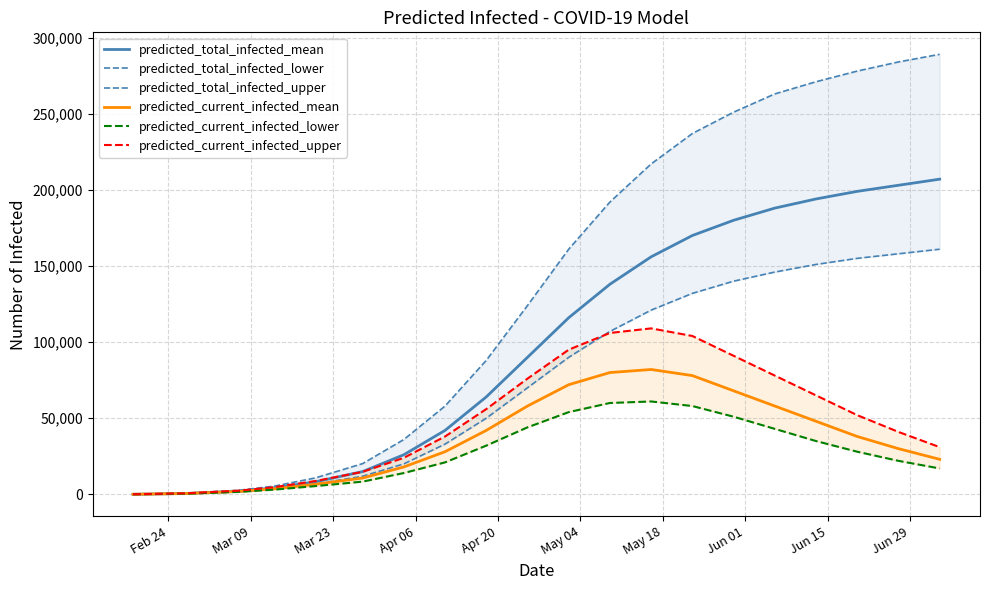

True or false: predicted_current_infected_upper and predicted_current_infected_lower cross at least once.

False